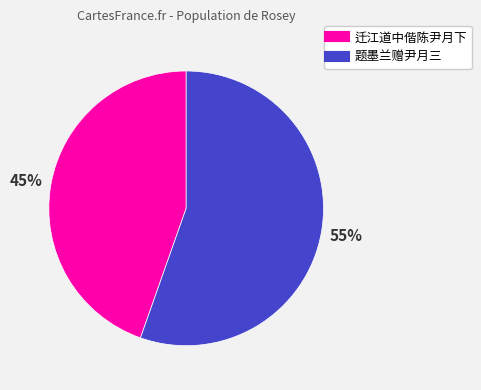

Count the number of slices in the pie.

2